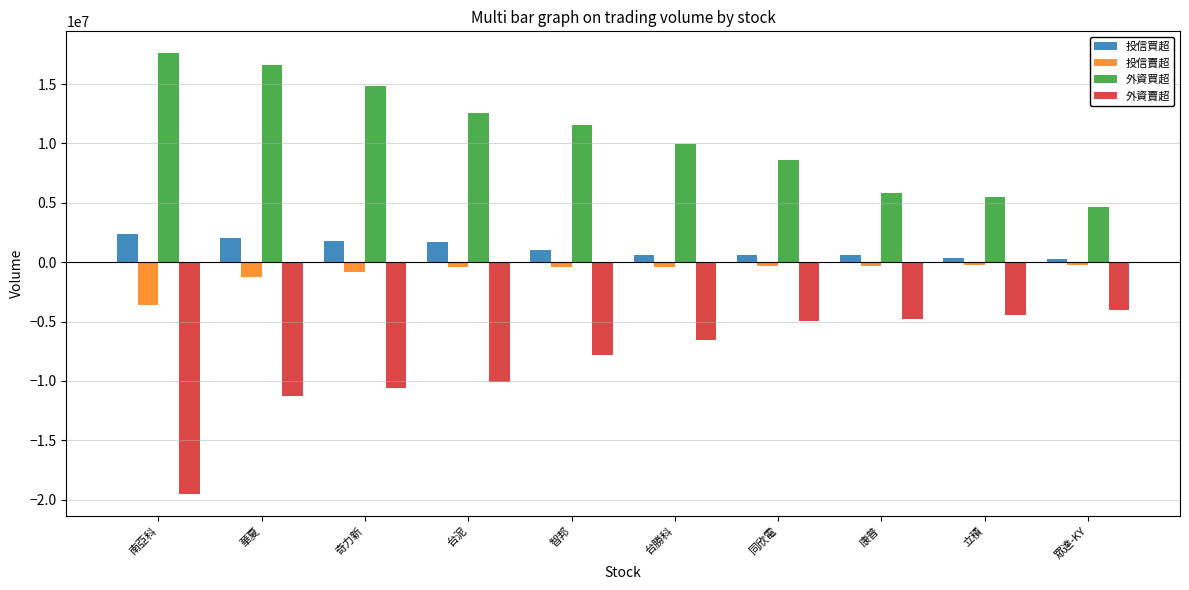

Where does the 外資買超 series first go above 11521731?

南亞科